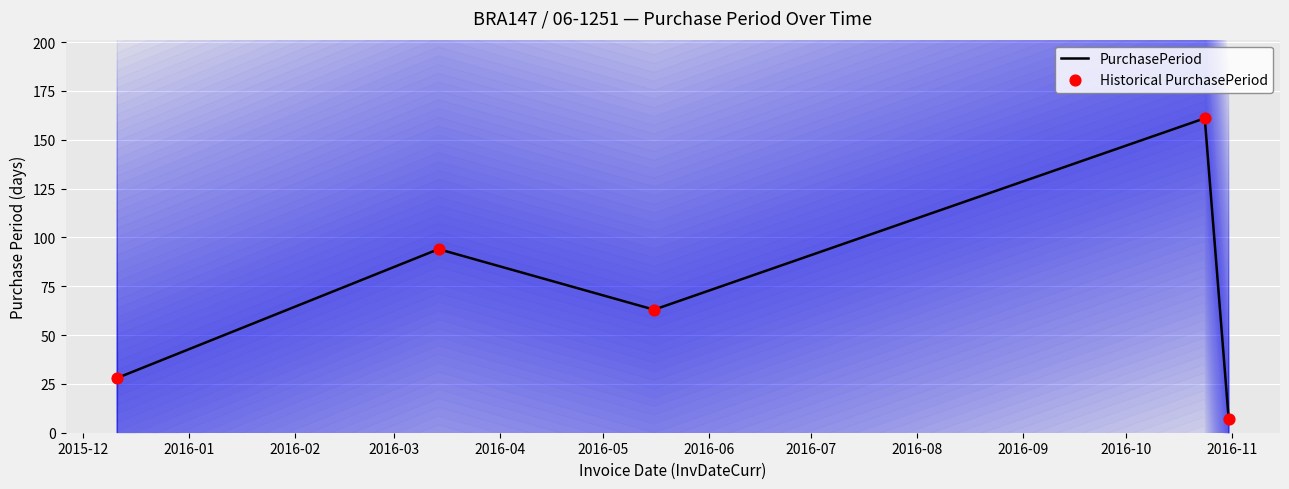

What is the highest value of the PurchasePeriod series?

161